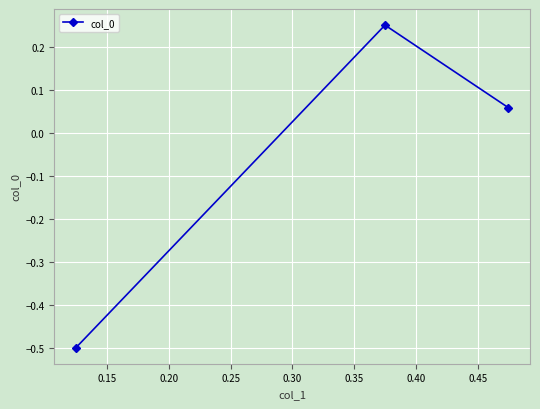

What is the minimum value shown in the chart?

-0.5